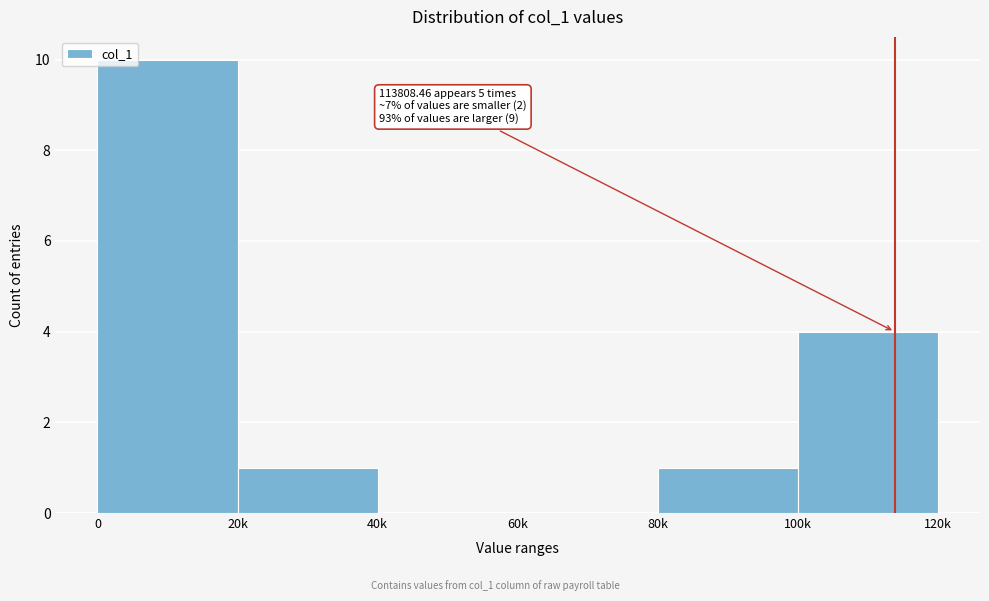

Reading left to right, extract all data points from this chart.

0=10	20k=1	40k=0	60k=0	80k=1	100k=4